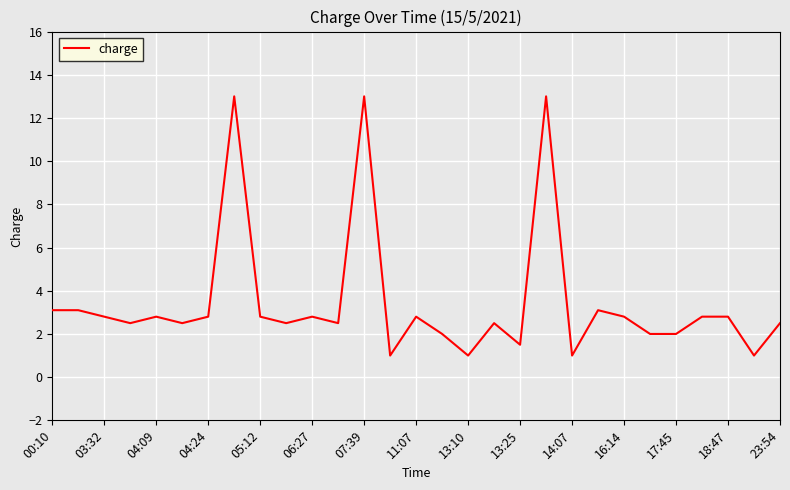

What is the difference between the maximum and minimum values?

12.0